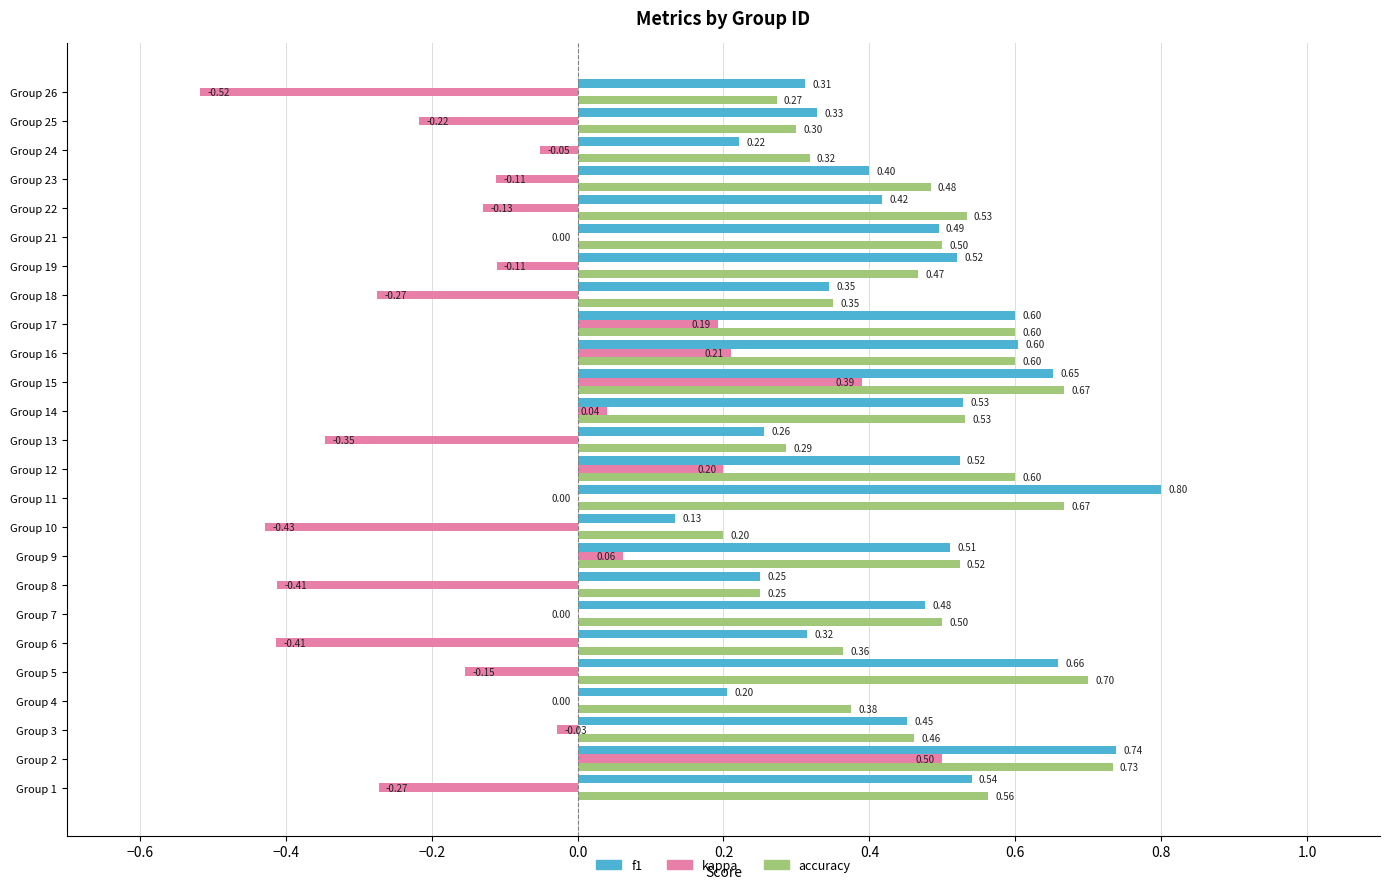

Which series changed the most between Group 2 and Group 5?

kappa